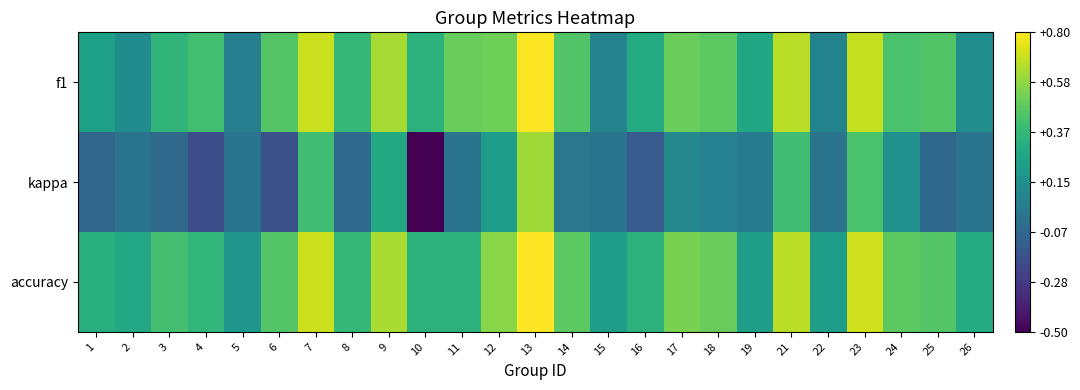

Which series has the largest total across all categories?

accuracy